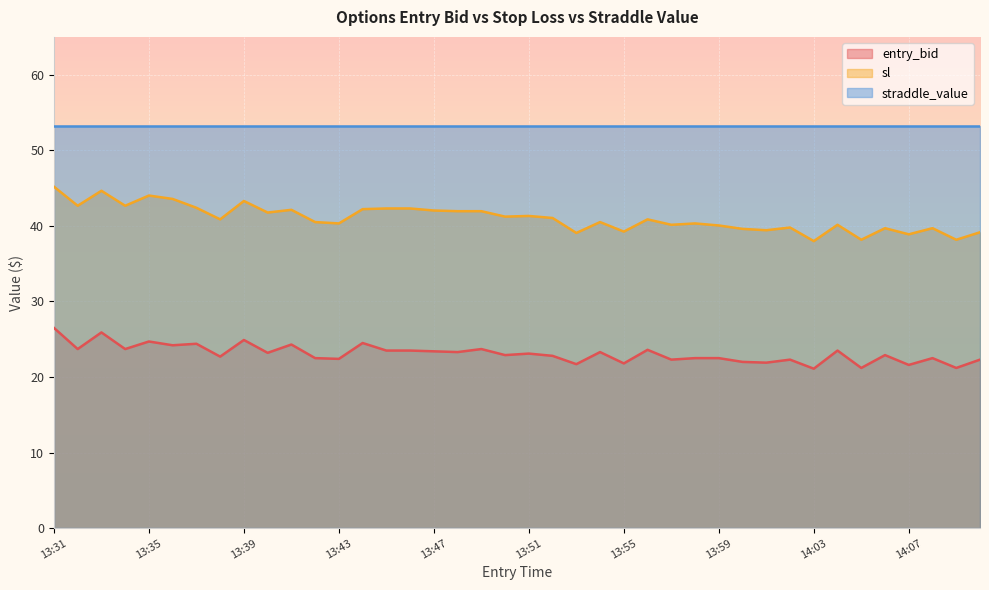

What is the spread (max minus min) of values at 14:07?

31.6